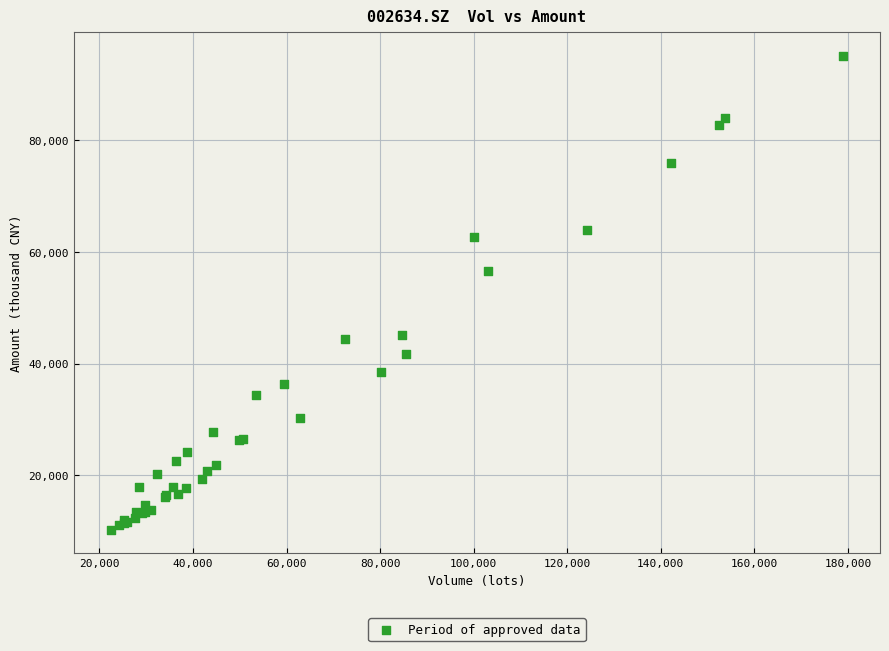

What Y value in the scatter plot is closest to 52643?

56482.9